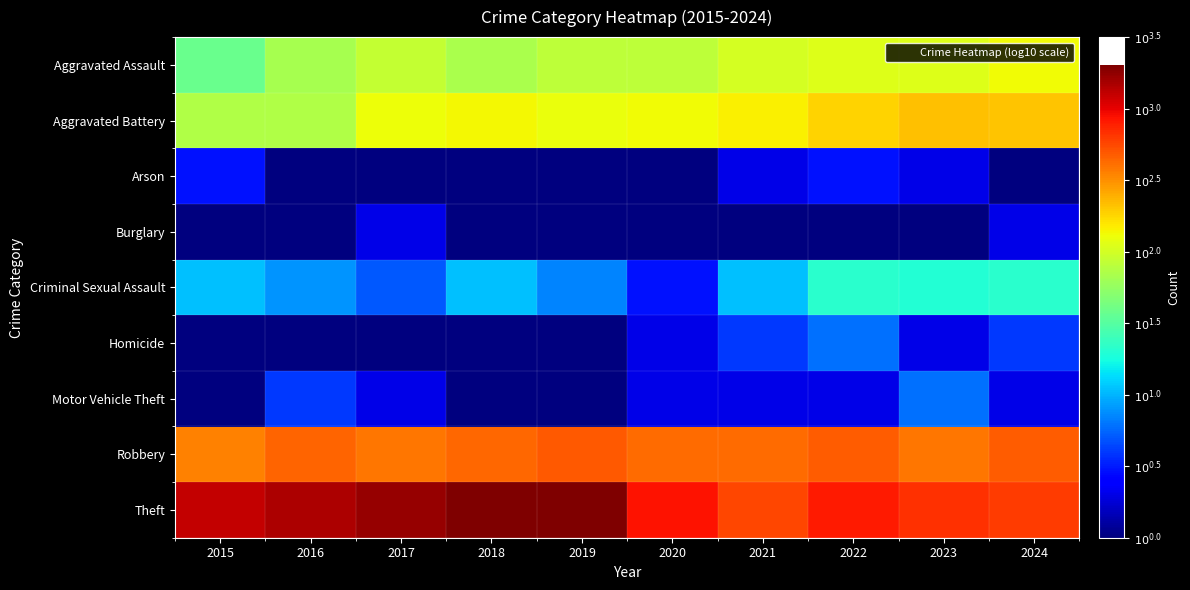

How many distinct data groups are displayed?

9